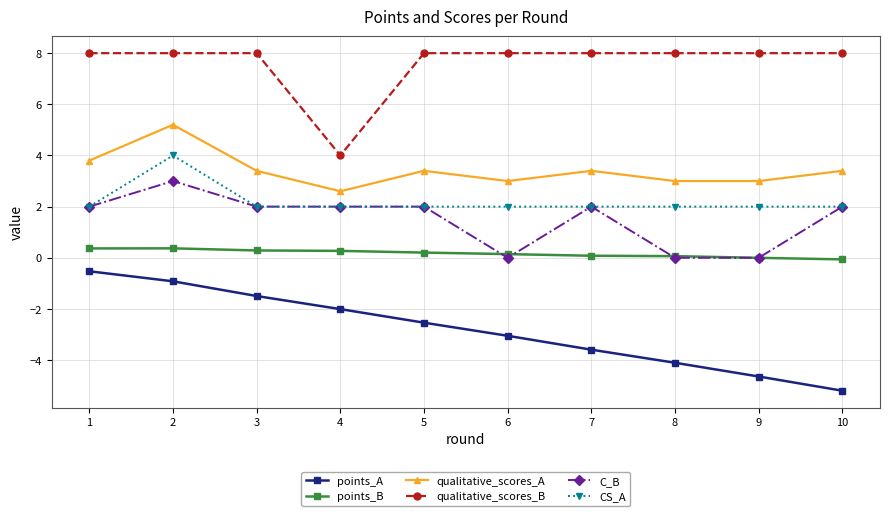

What is the sum of all C_B values?

15.0